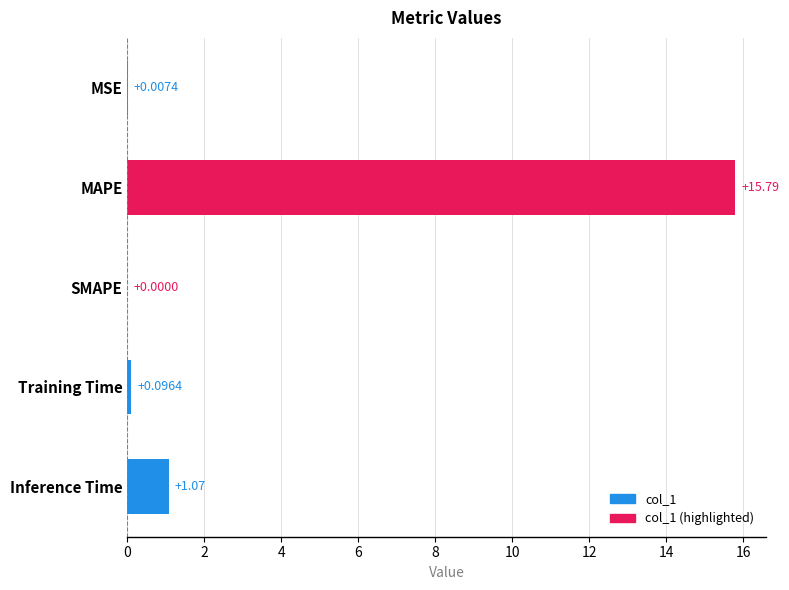

What is the sum of all values?

17.0